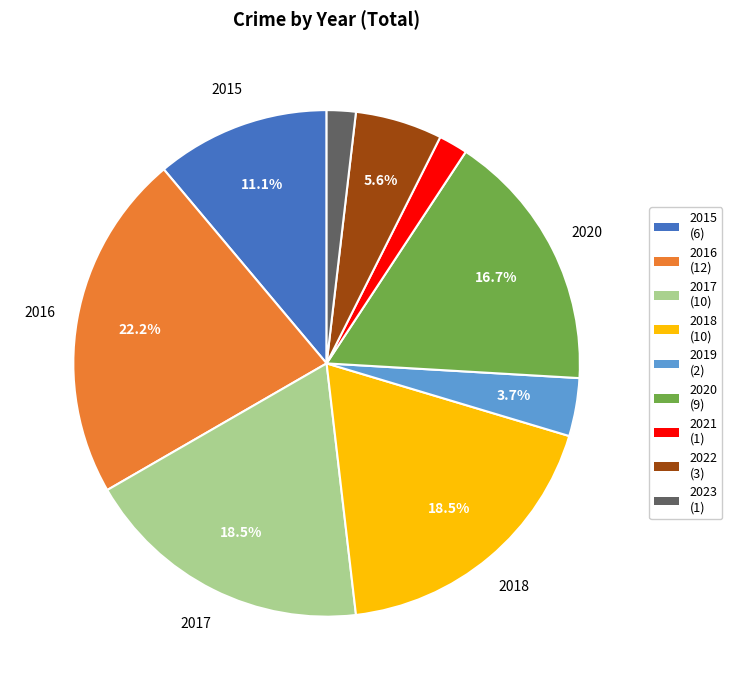

Is there any slice that represents more than half of the pie?

No